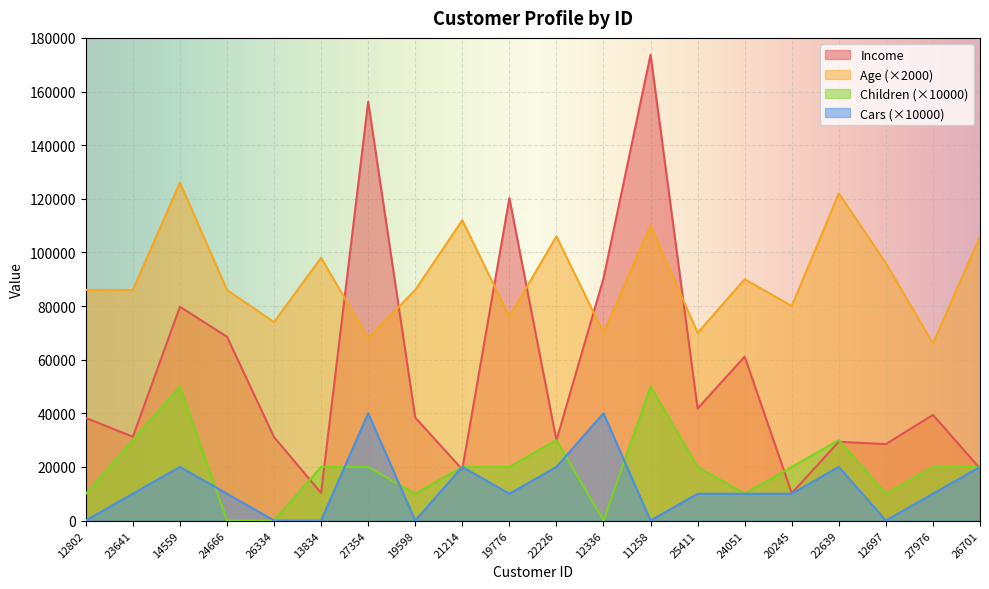

What is the label of the 17th point from the right?

24666